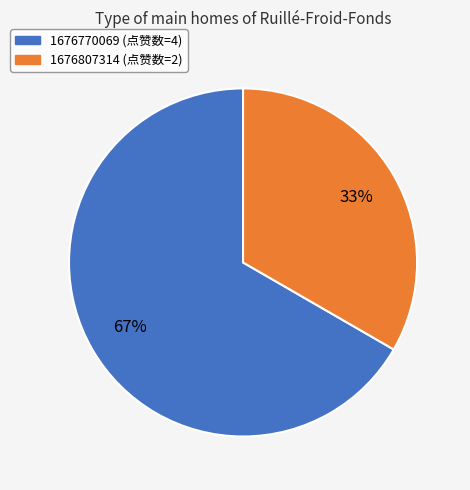

What is the ratio of the value at 1676770069 to the value at 1676807314?

2.0